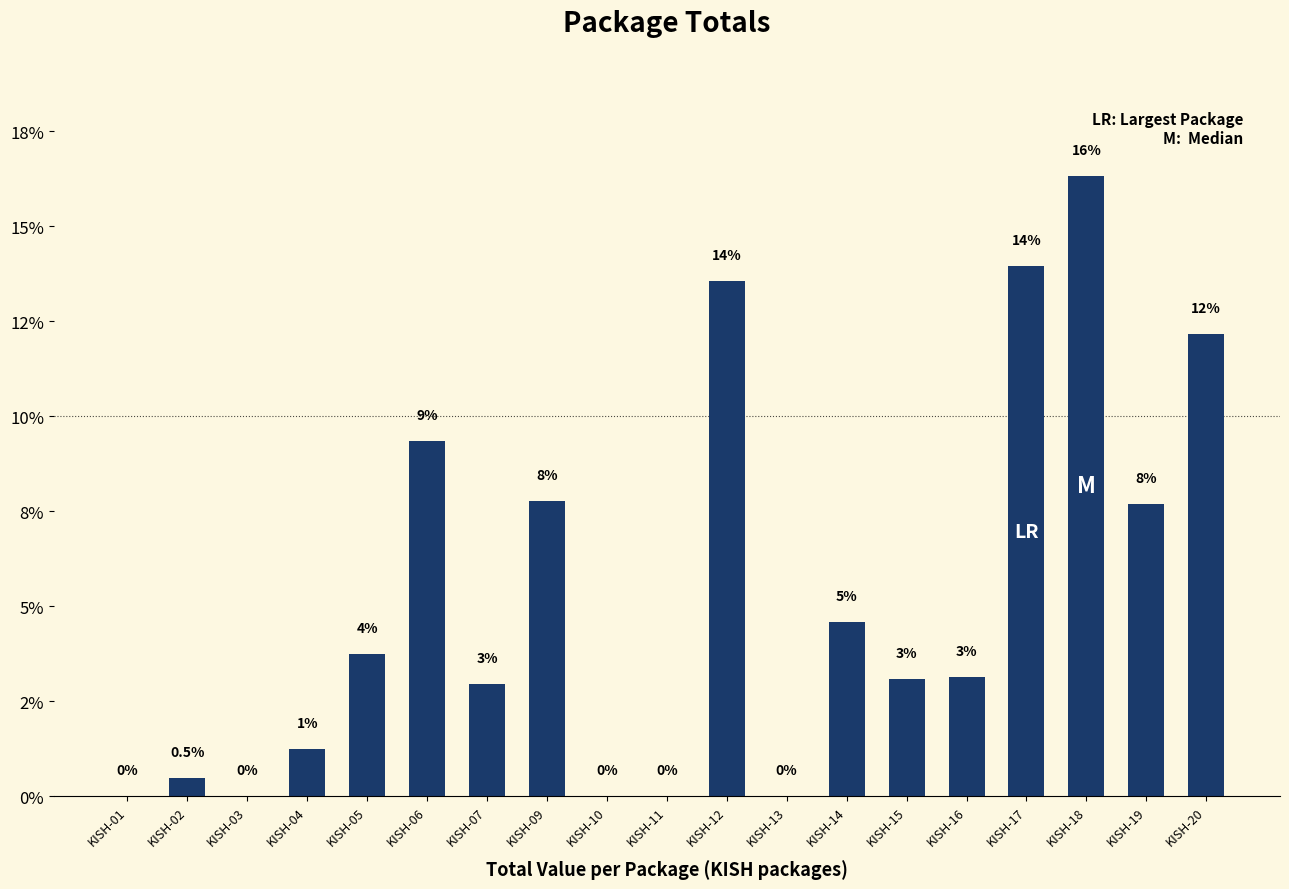

Is it true that the value at KISH-13 is 0.0?

True